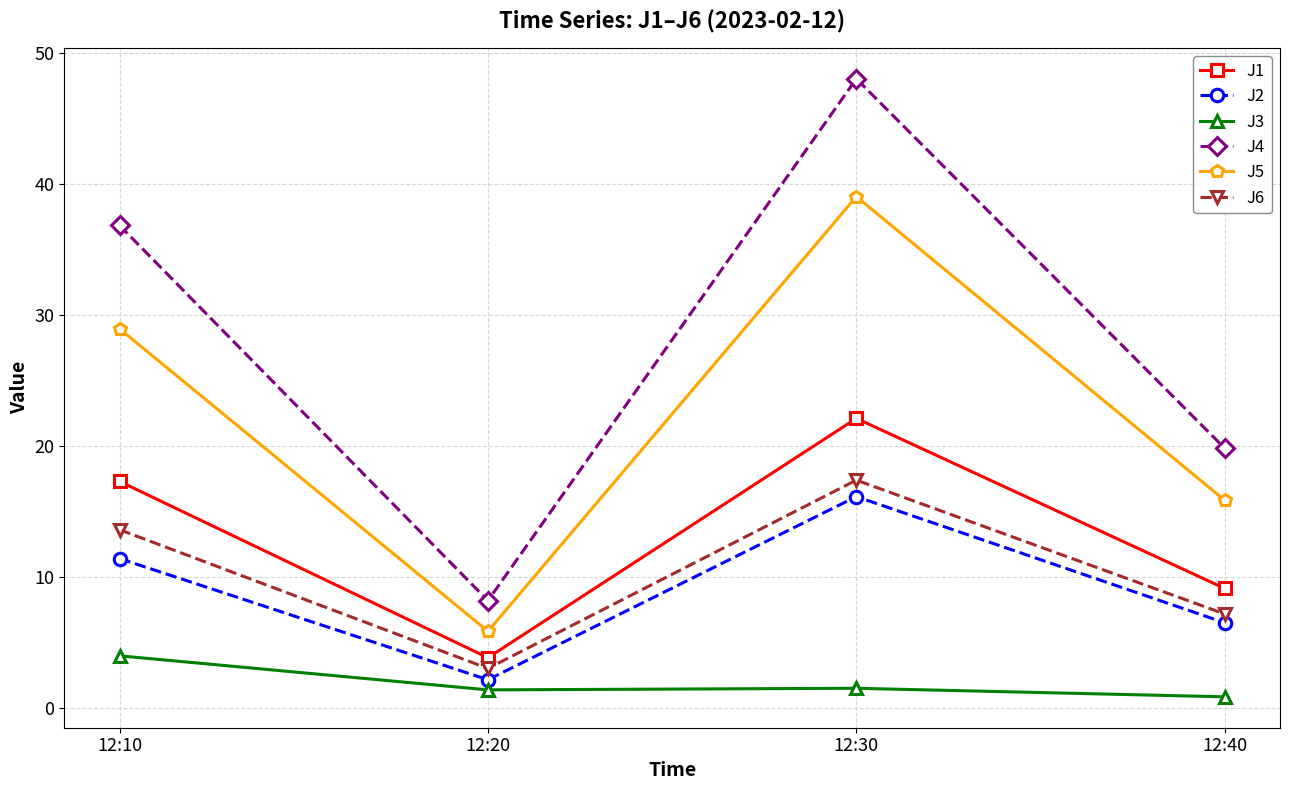

At which category is the sum across all series the highest?

12:30